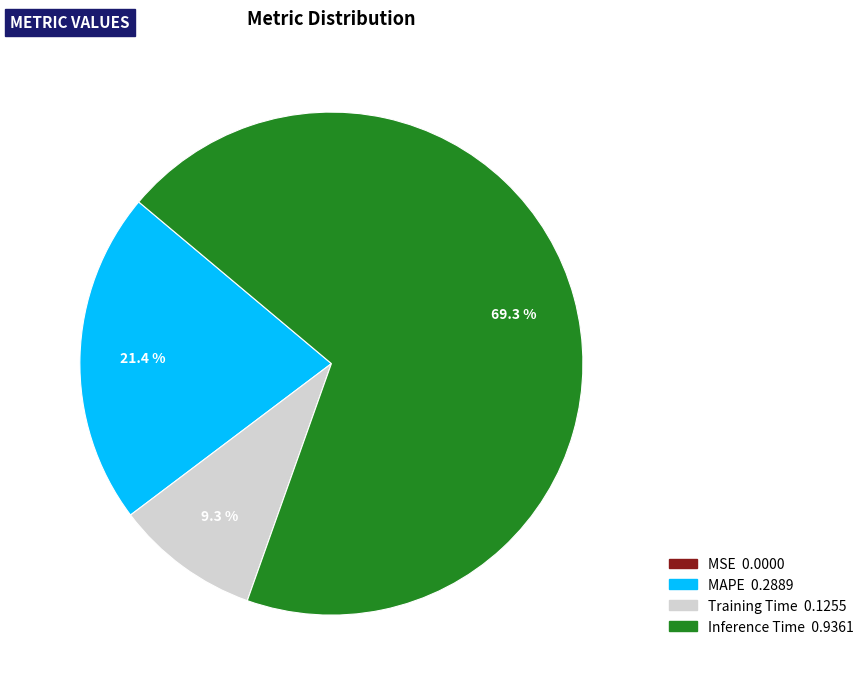

Does any single category account for the majority?

Yes